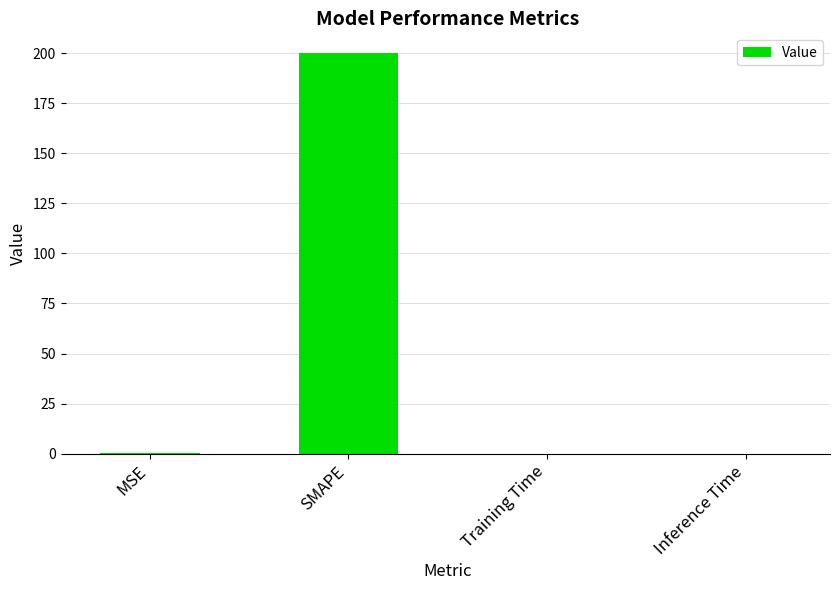

Between SMAPE and MSE, which is larger?

SMAPE